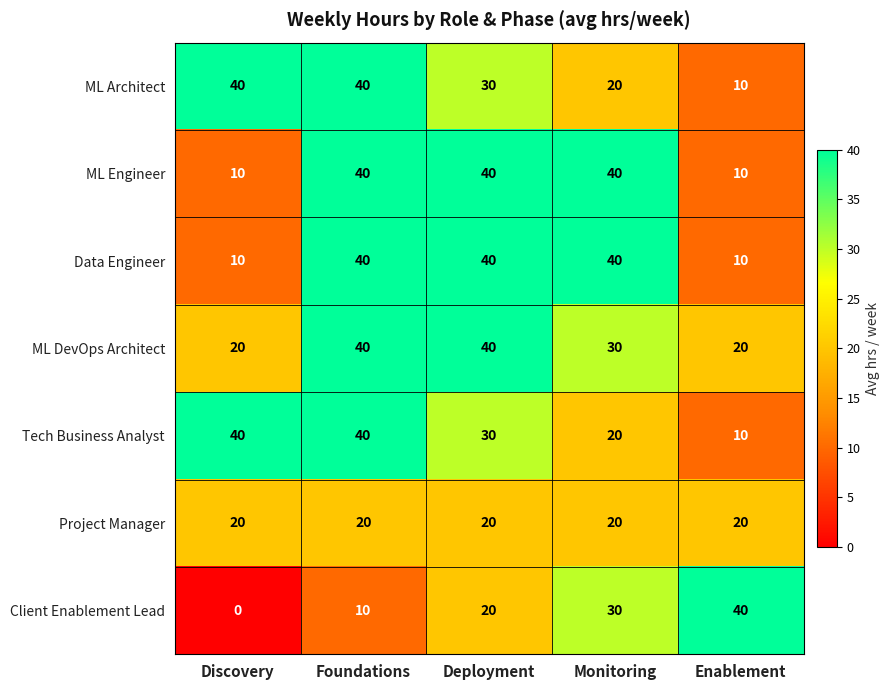

Which series has the widest spread of values?

Client Enablement Lead